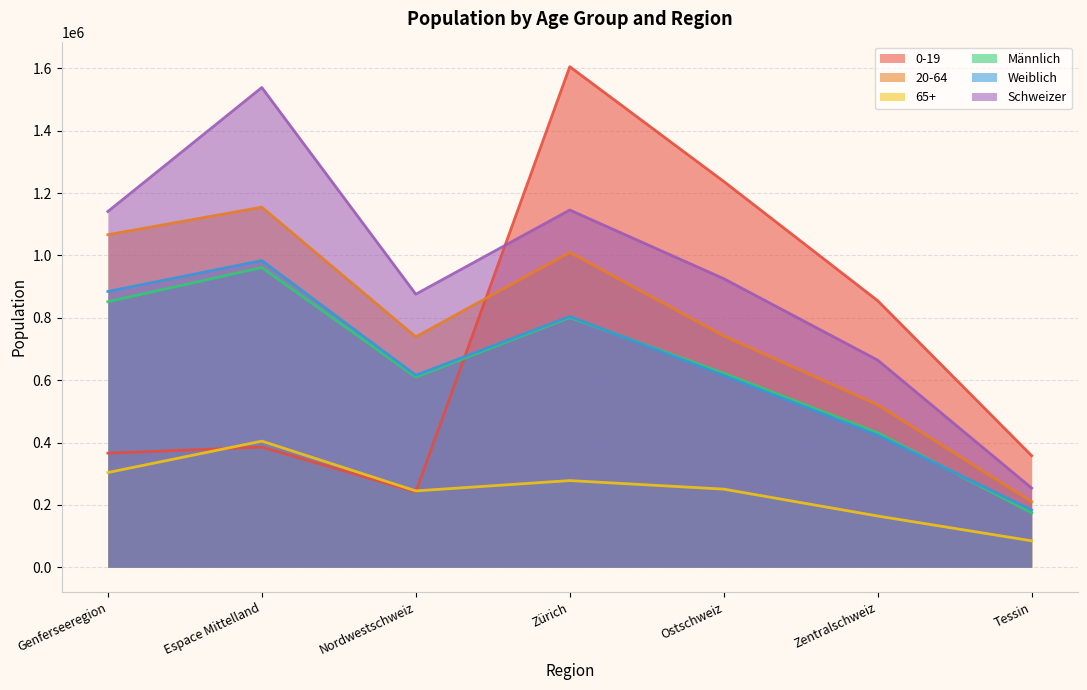

At which category does Weiblich reach its first local valley?

Nordwestschweiz